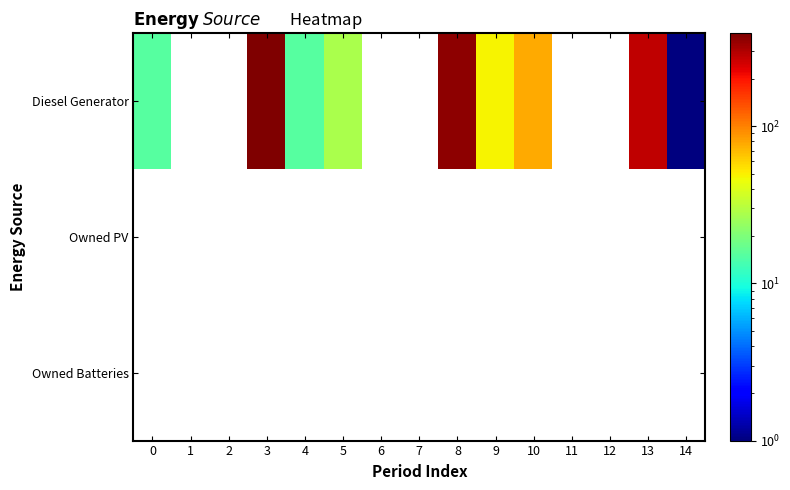

List the labels in order of Owned Batteries value, smallest first.

0, 1, 2, 3, 4, 5, 6, 7, 8, 9, 10, 11, 12, 13, 14